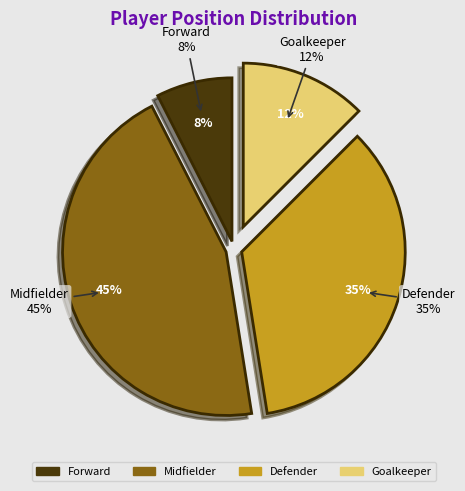

Is Forward the majority of the pie?

No